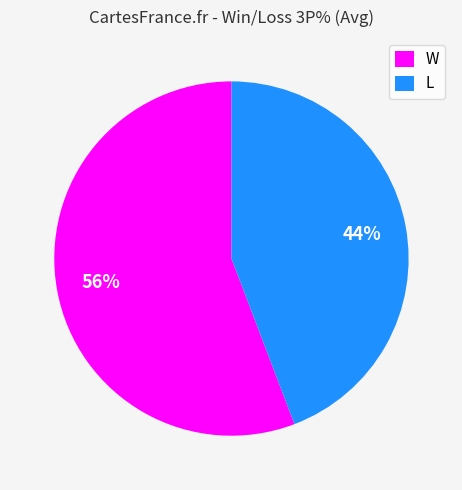

The W slice represents 56% of the pie. True or false?

True